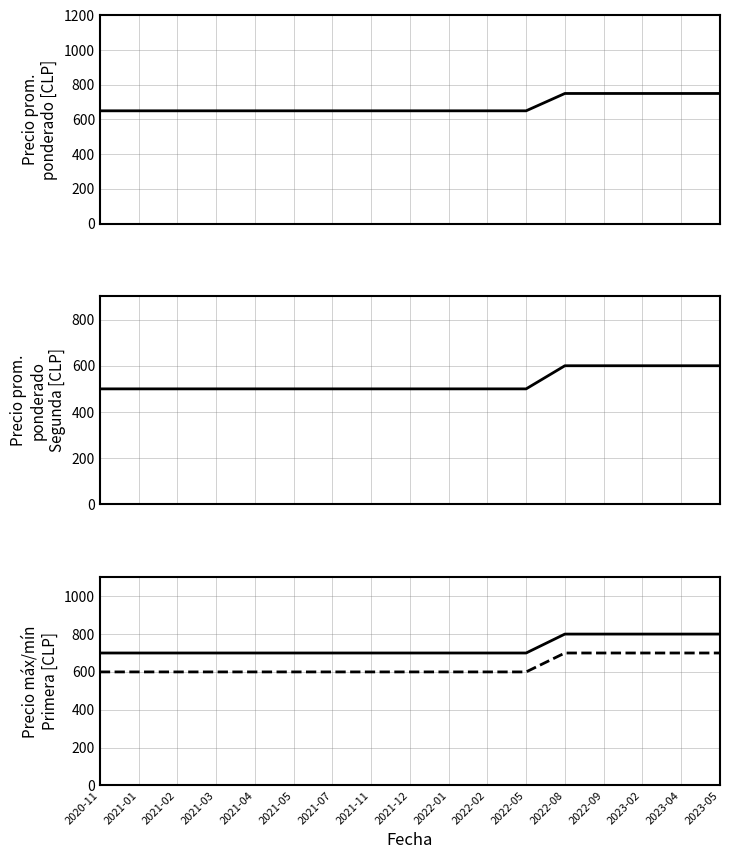

Where is Precio maximo Primera nearest to the value 750?

2020-11